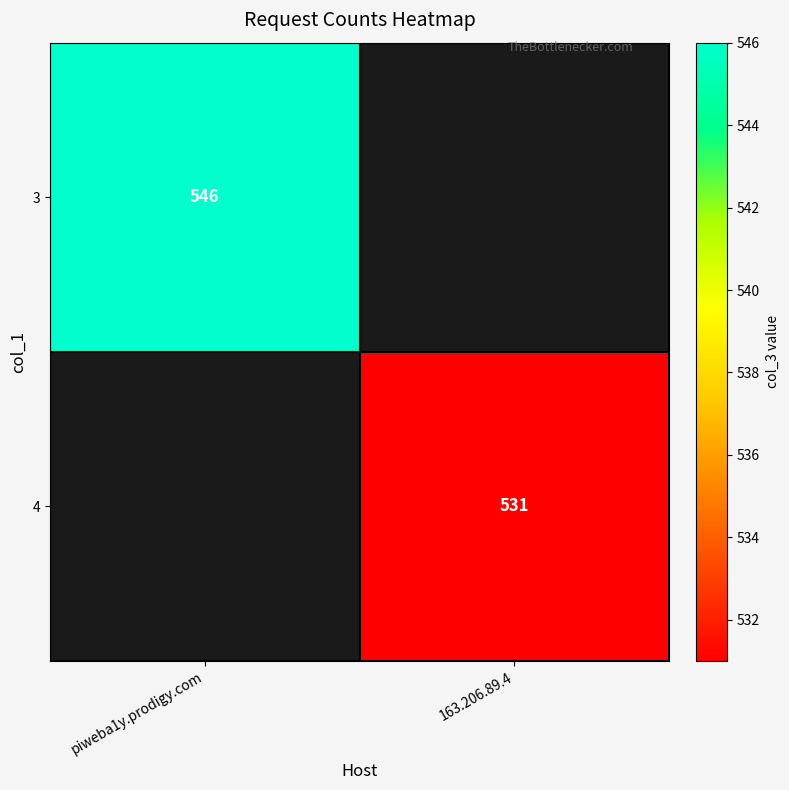

Is it true that 4 equals 309 at 163.206.89.4?

False